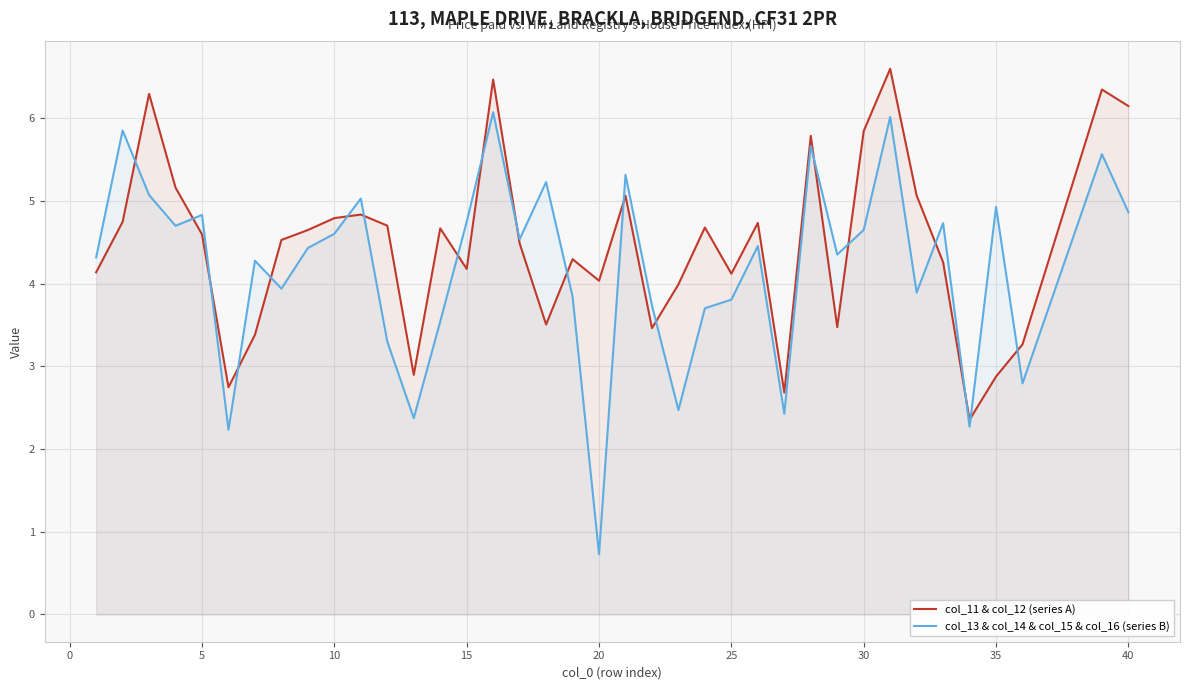

In col_11 & col_12 (series A), how many points are lower than both neighbors (excluding endpoints)?

10